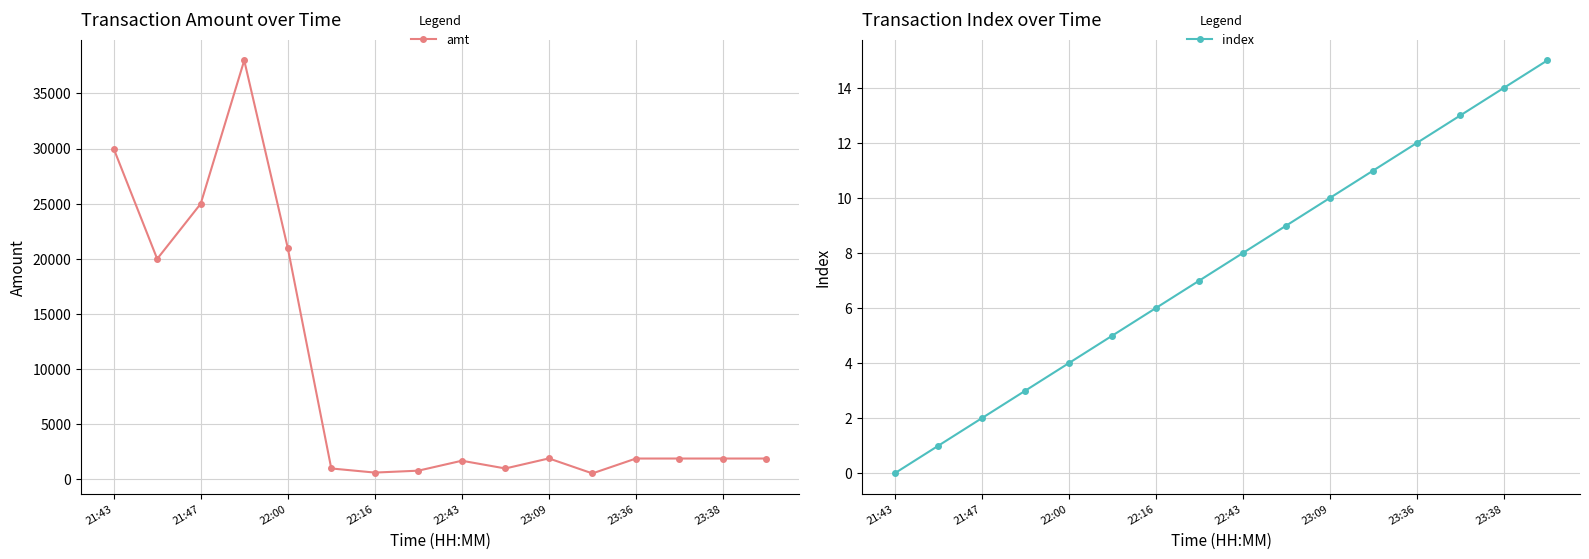

True or false: amt has a value of 21000.0 at 22:00.

True